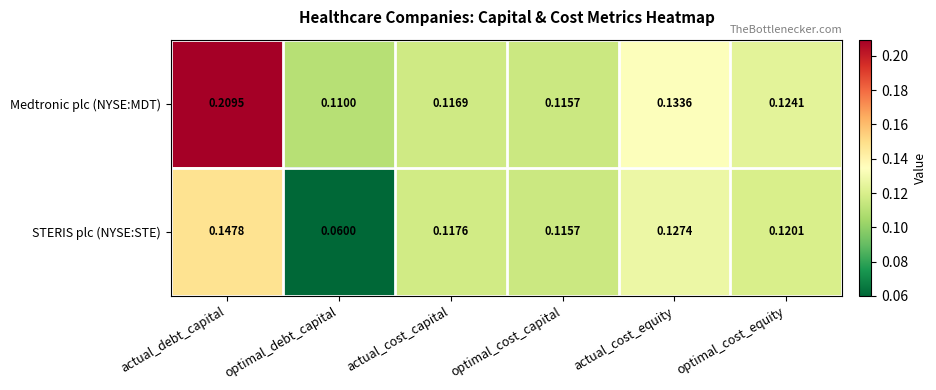

Which series has the largest total across all categories?

Medtronic plc (NYSE:MDT)